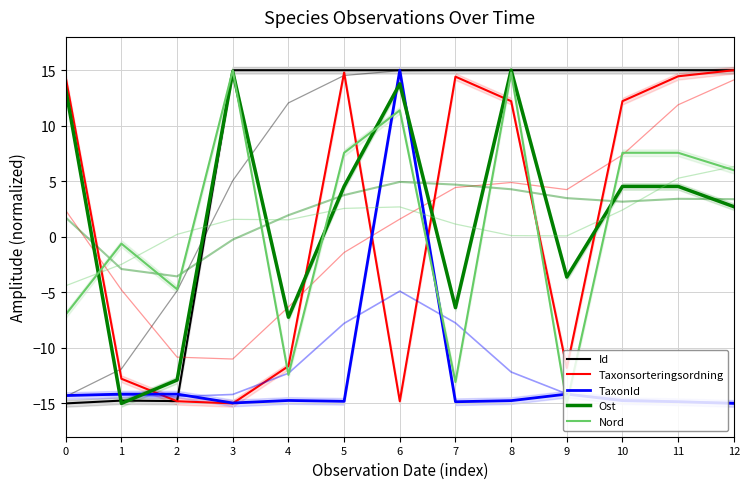

How many distinct data groups are displayed?

5